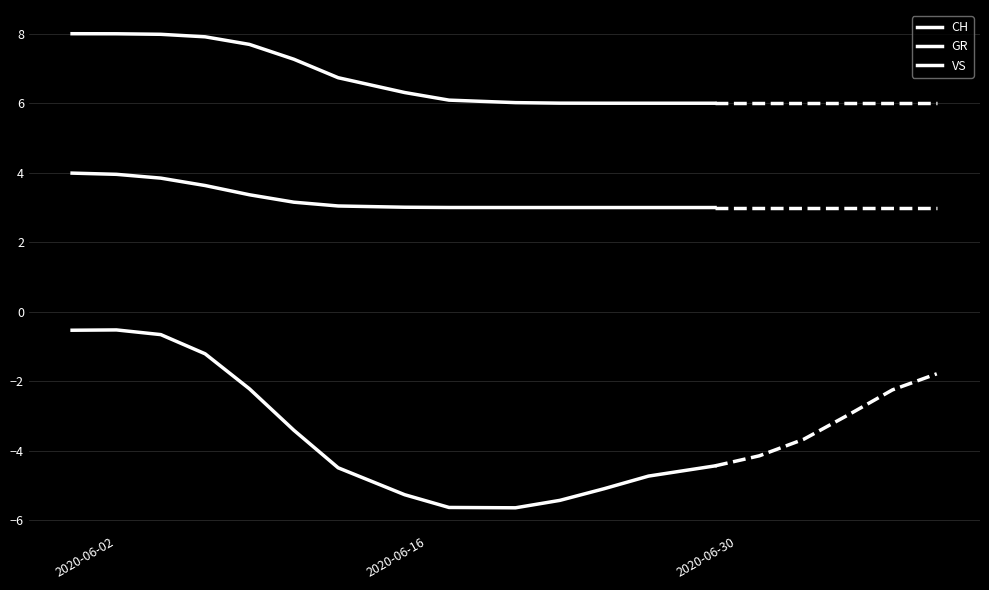

Reading left to right, what are all the values shown in this chart?

CH: -0.5	-0.5	-0.7	-1.2	-2.2	-3.4	-4.5	-5.3	-5.6	-5.6	-5.4	-5.1	-4.7	-4.4
GR: 4.0	4.0	3.8	3.6	3.4	3.2	3.0	3.0	3.0	3.0	3.0	3.0	3.0	3.0
VS: 8.0	8.0	8.0	7.9	7.7	7.3	6.7	6.3	6.1	6.0	6.0	6.0	6.0	6.0